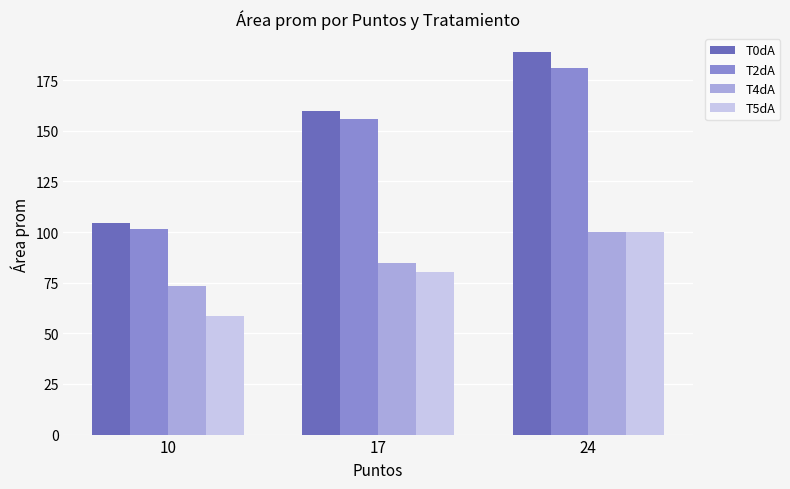

What is the smallest value displayed?

58.6